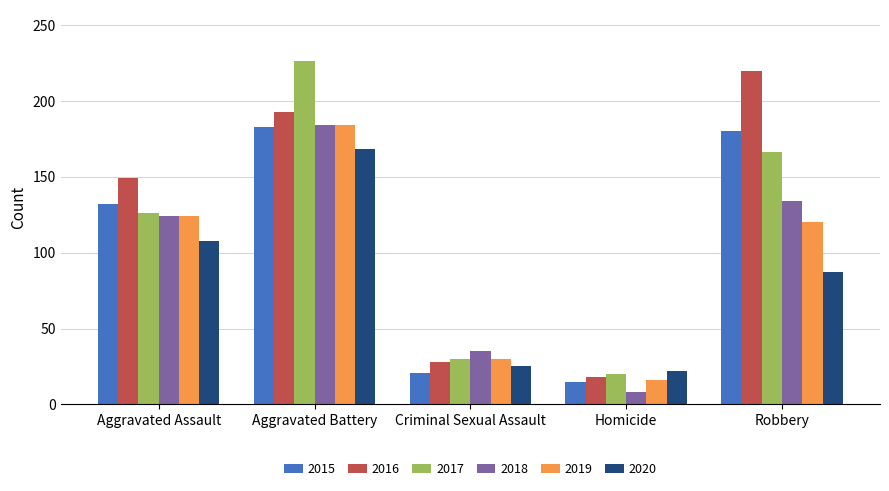

What is the greatest value displayed?

226